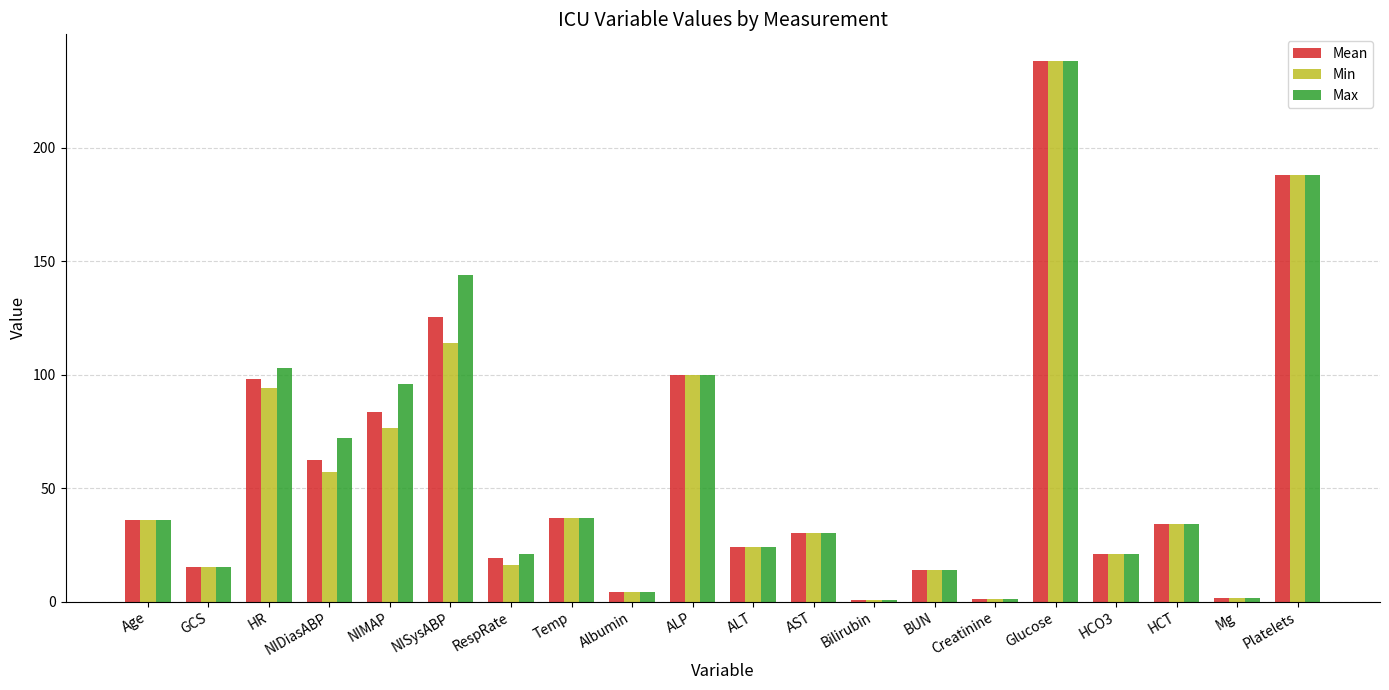

What is the maximum value shown in the chart?

238.0